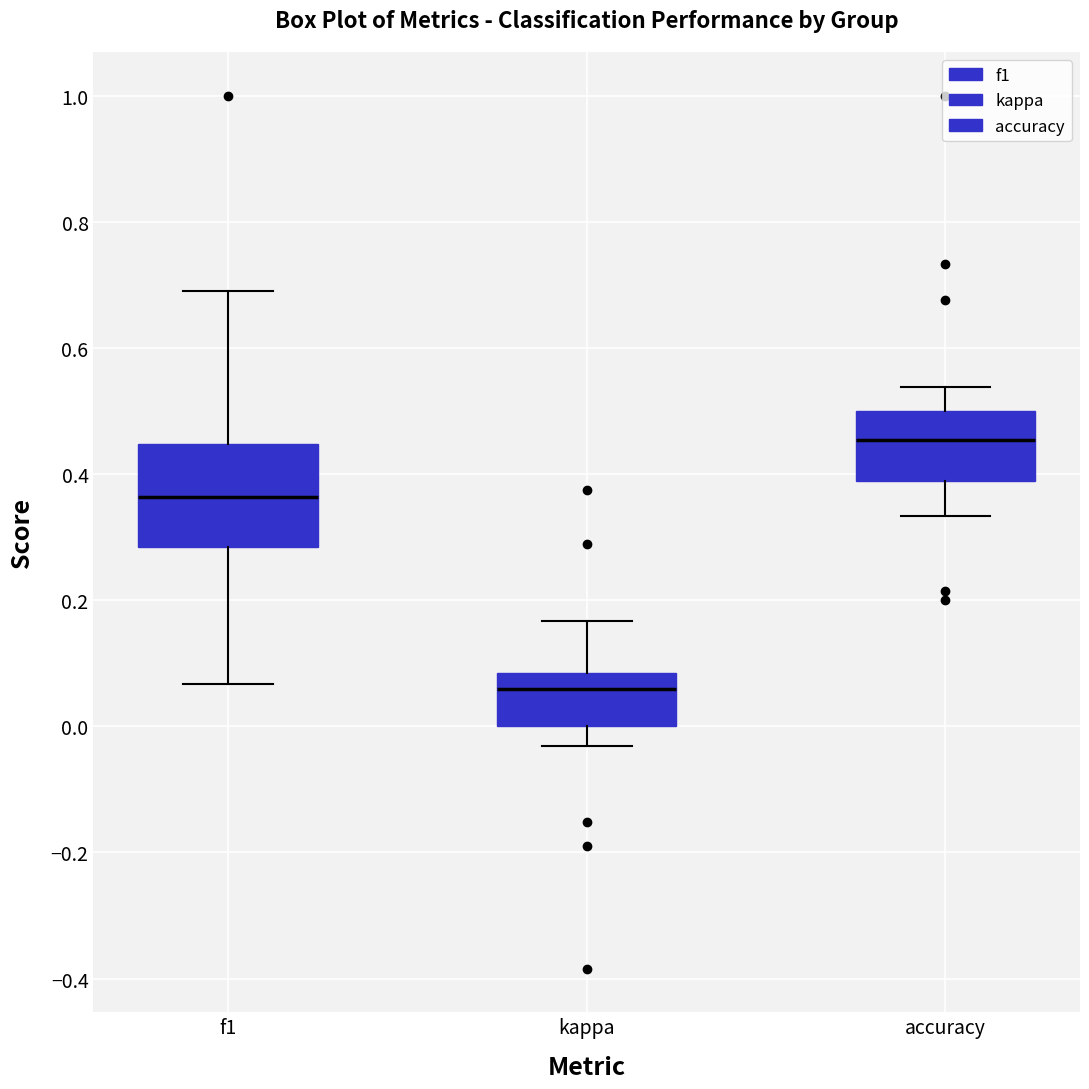

Reading left to right, read every box against the y-axis: the position of its median line, the range the box covers, and the ends of its whiskers. The values are not printed on the chart, so give them approximately, as read against the axis.

f1: median 0.36, box 0.28 to 0.44, whiskers 0.06 to 0.70
kappa: median 0.06, box 0.00 to 0.08, whiskers -0.04 to 0.16
accuracy: median 0.46, box 0.38 to 0.50, whiskers 0.34 to 0.54